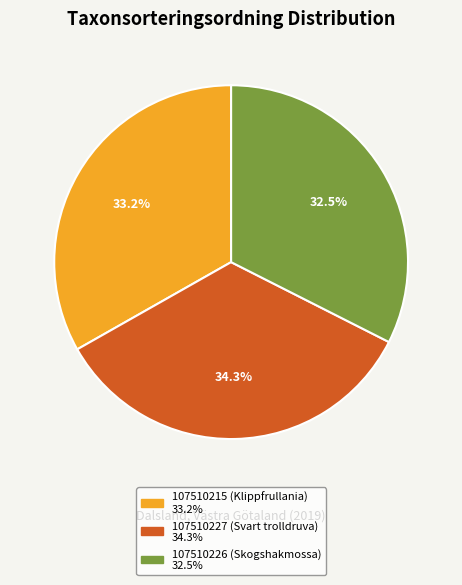

What percentage do 107510226 (Skogshakmossa) and 107510227 (Svart trolldruva) together represent?

66.8%